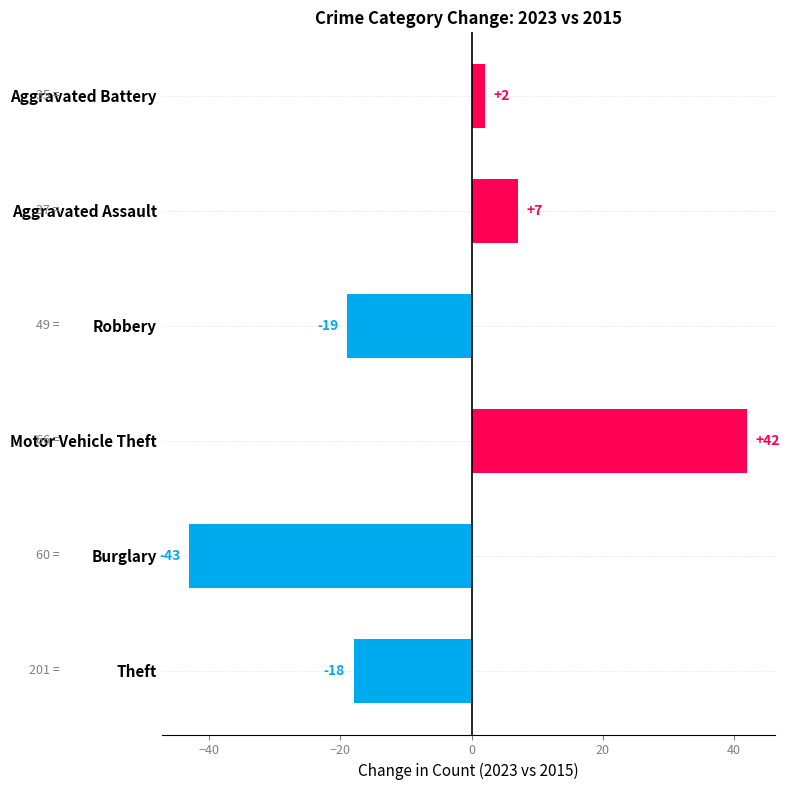

What is the approximate value at Motor Vehicle Theft, to the nearest 10?

40